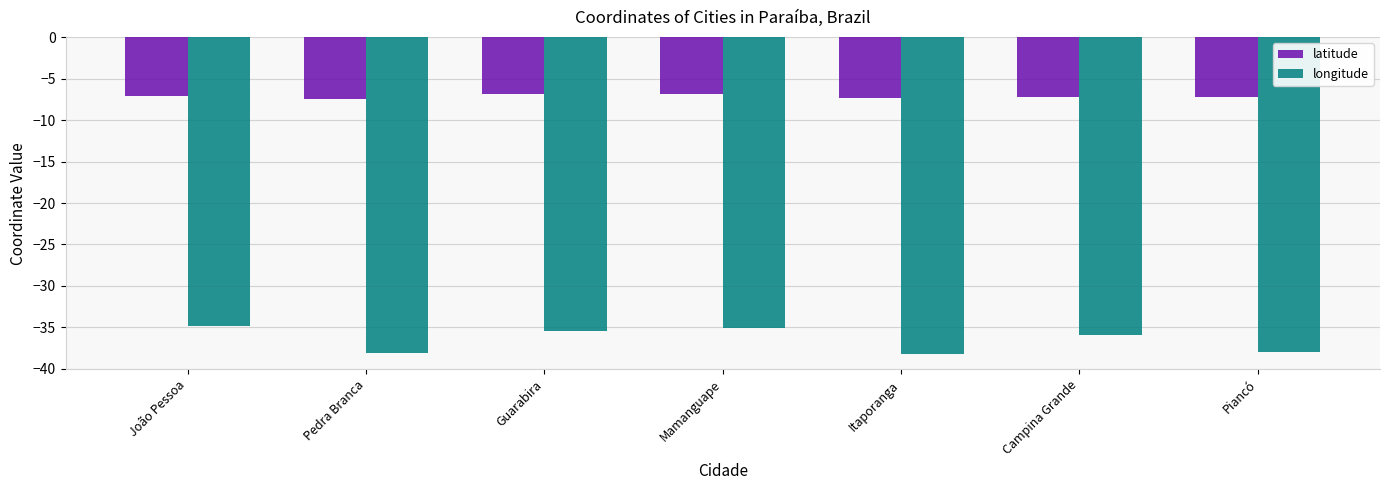

What is the difference between the highest and lowest values at Mamanguape?

28.3